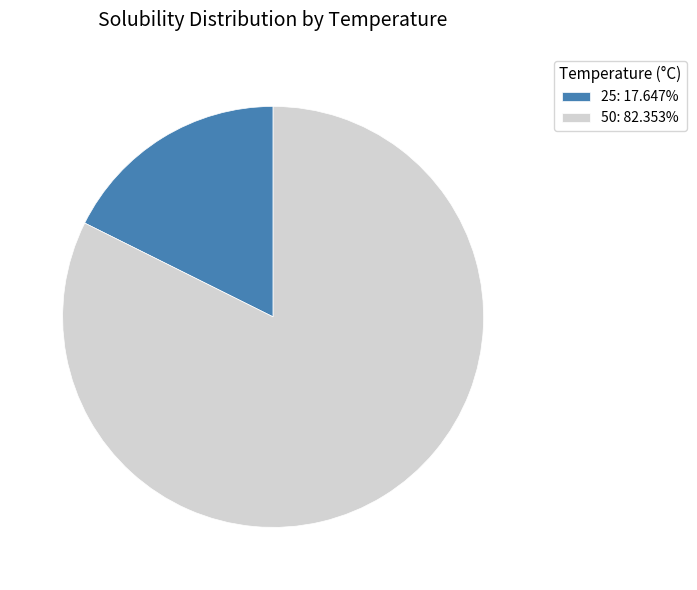

Does 50 account for over 50% of the chart?

Yes